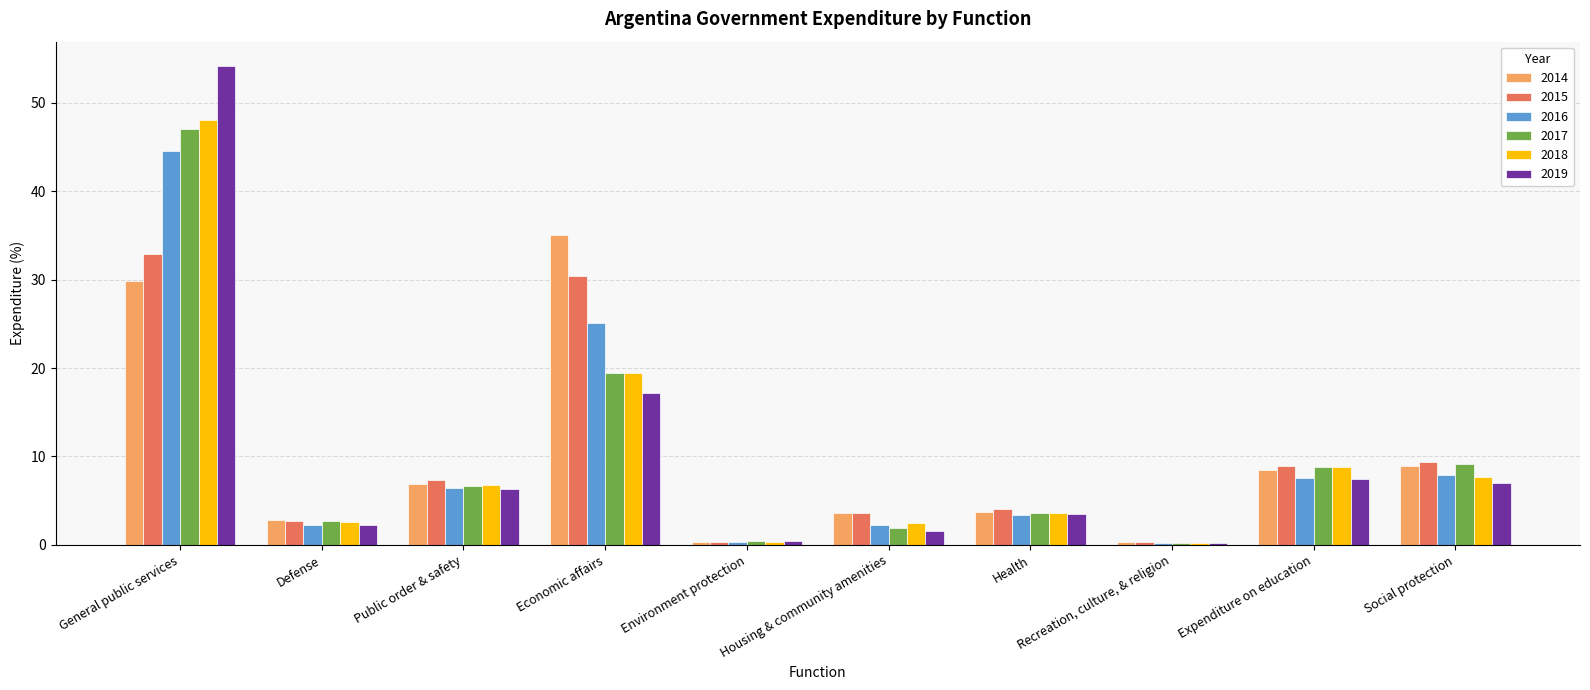

Between Economic affairs and Health, which series saw the biggest shift?

2014